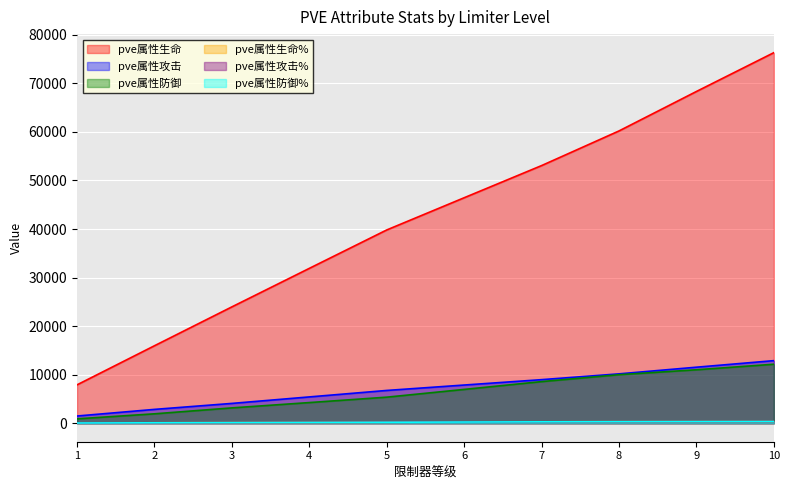

What is the value of the pve属性防御% point at the 8th from the left?

315